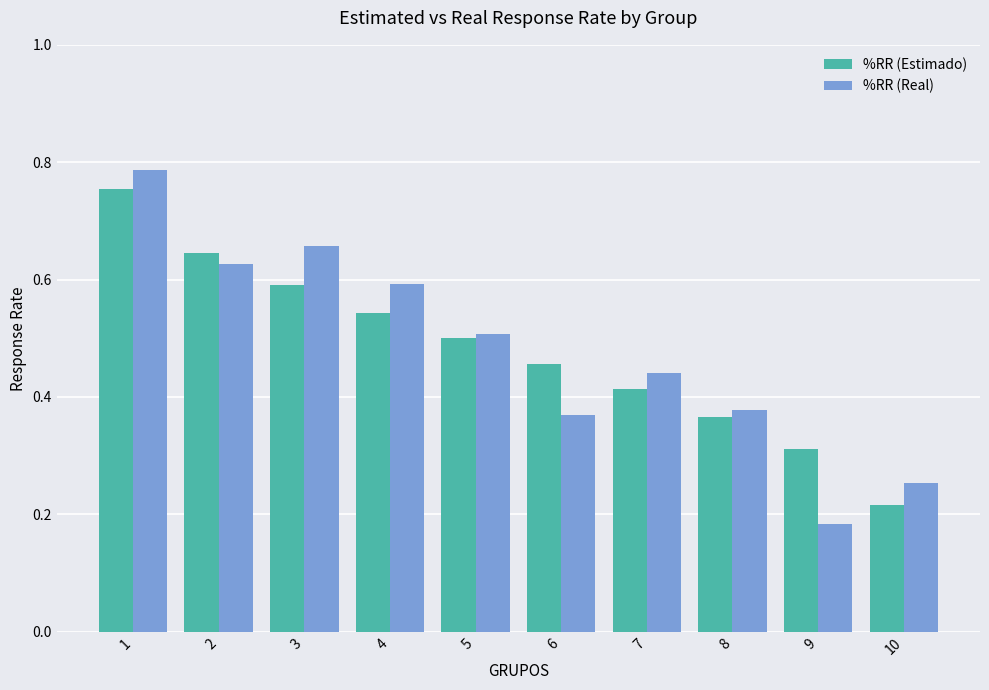

Between 3 and 6, which series saw the biggest shift?

%RR (Real)